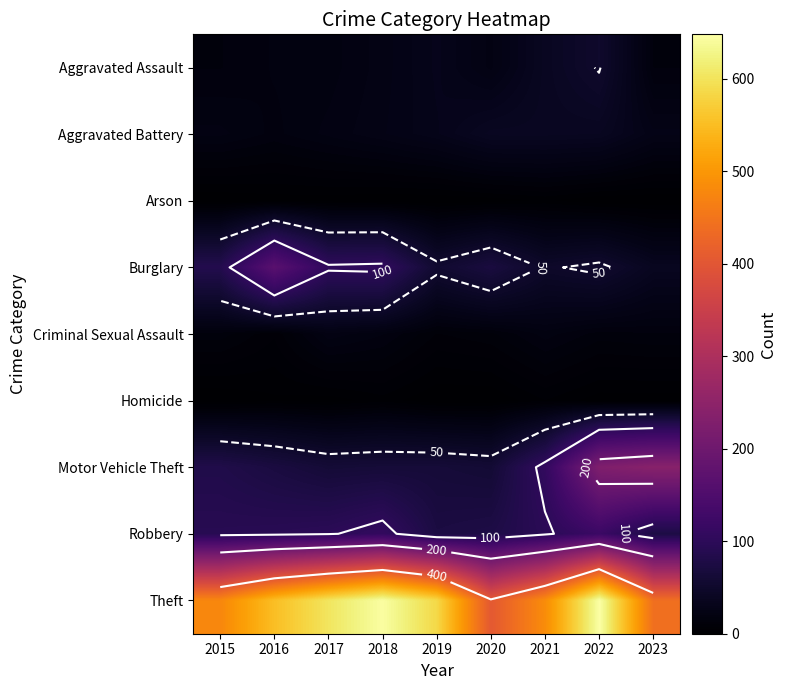

Which category has the highest value in the Criminal Sexual Assault series?

2017